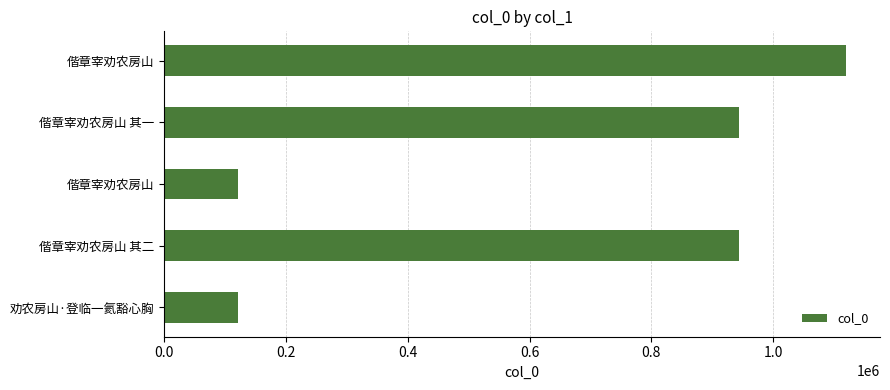

How many values are below 943489?

2